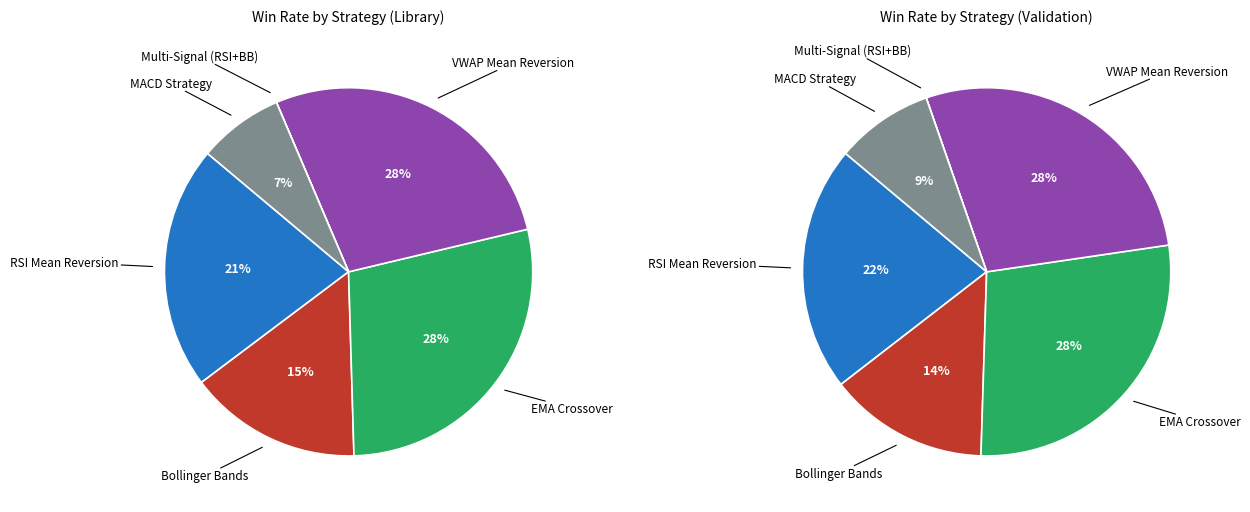

What is the total percentage of Bollinger Bands and EMA Crossover?

43.5%